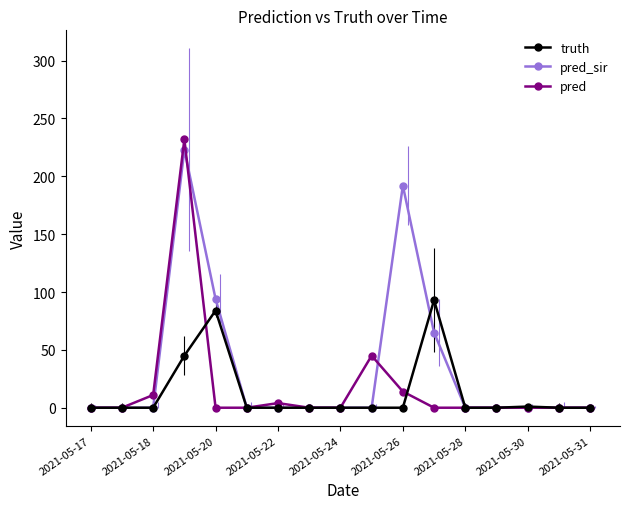

True or false: pred_sir has a value of 153 at 2021-05-30.

False